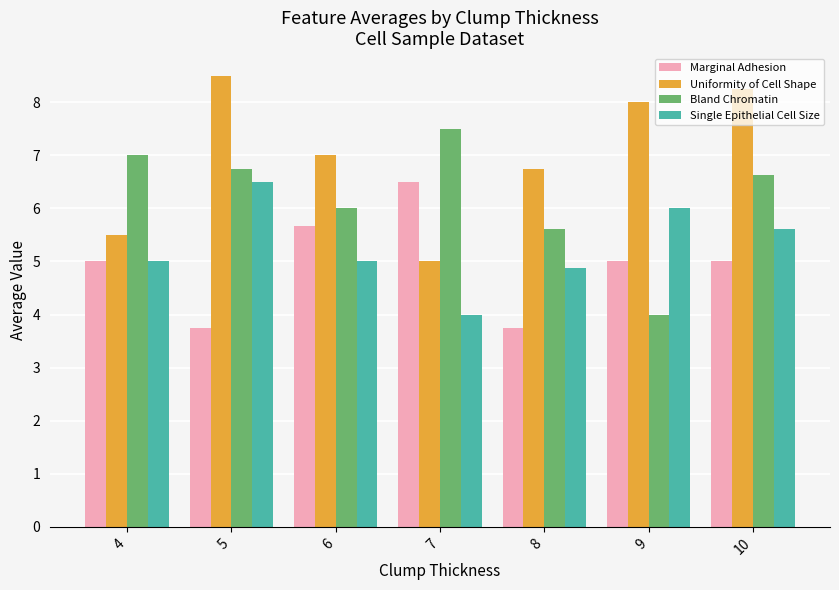

What is the spread (max minus min) of values at 8?

3.0